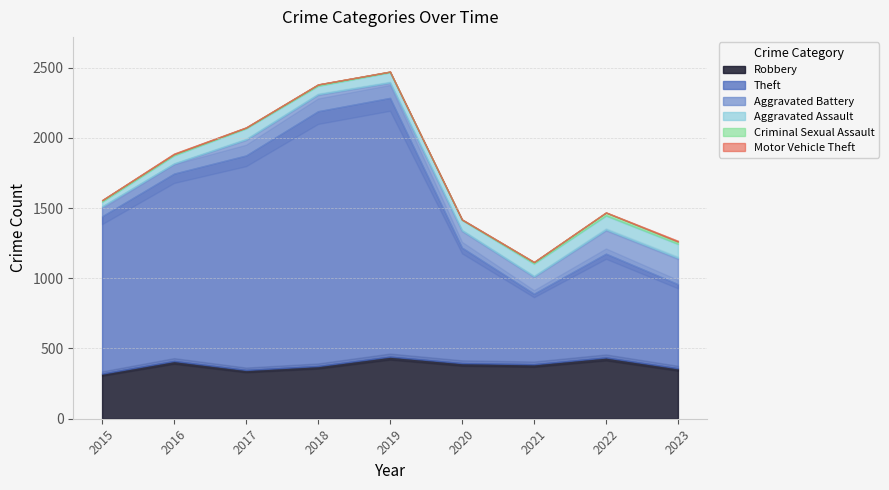

At which category is the sum across all series the highest?

2019